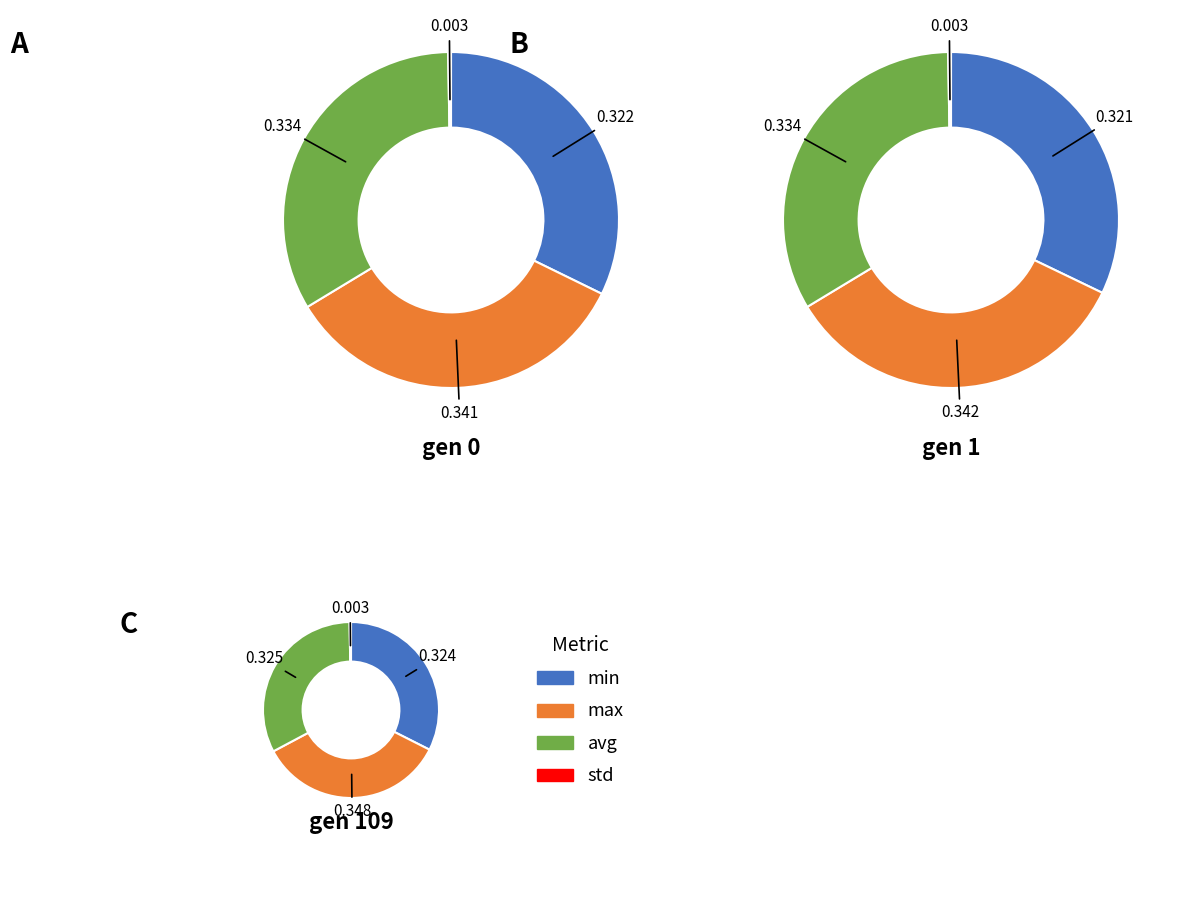

Is there any slice that represents more than half of the pie?

No